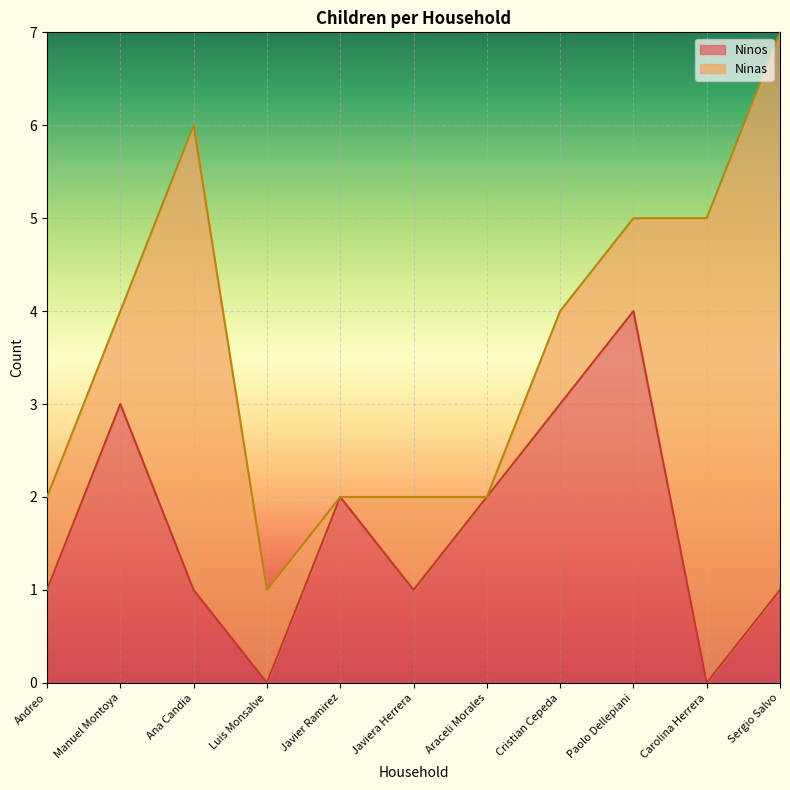

What is the change in value from Paolo Dellepiani to Carolina Herrera?

-4